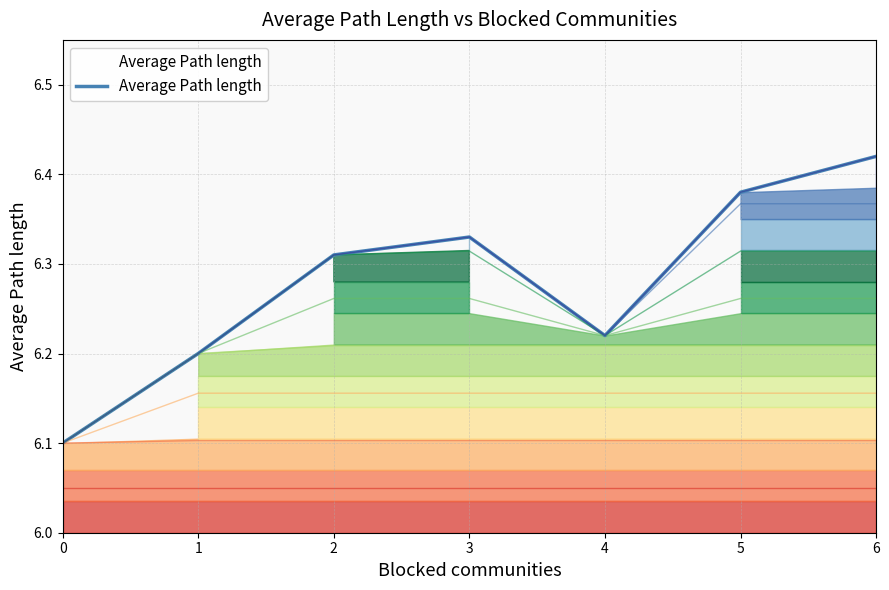

Which label corresponds to the largest value in the chart?

6